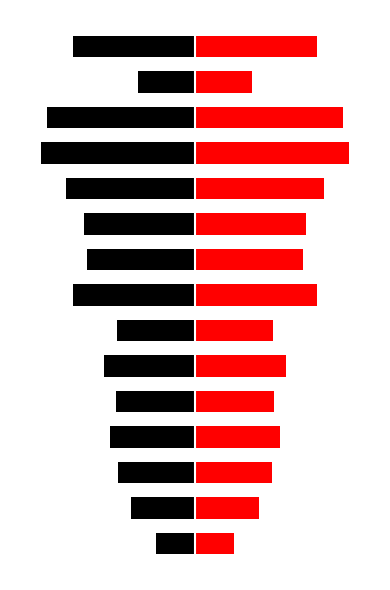

How many data points does each series have?

15